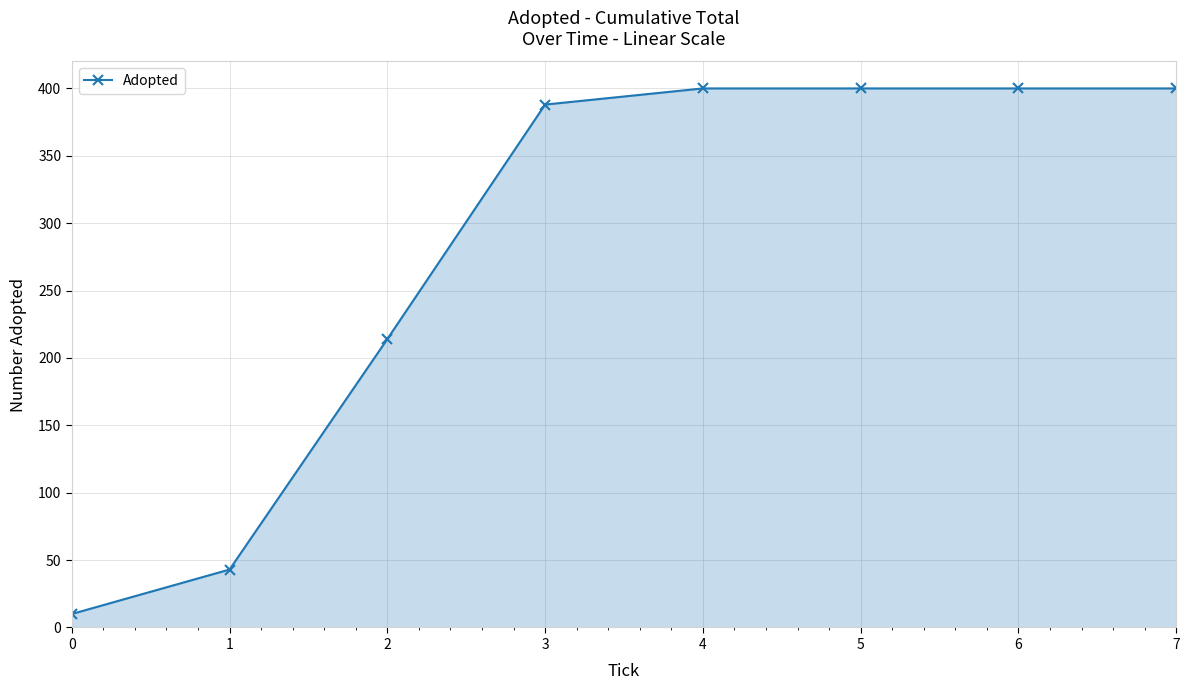

What is the value of the 8th point from the left?

400